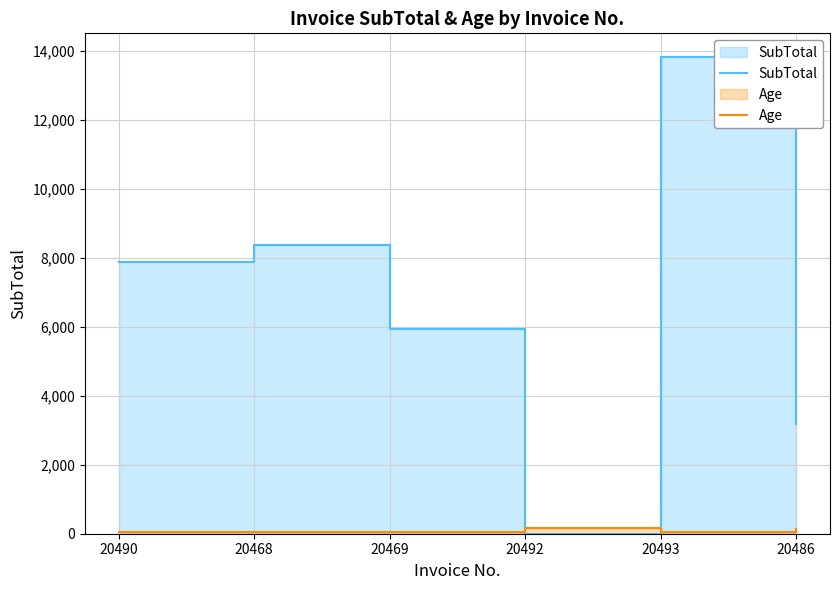

What is the value of the Age point at the 3rd from the left?

50.0